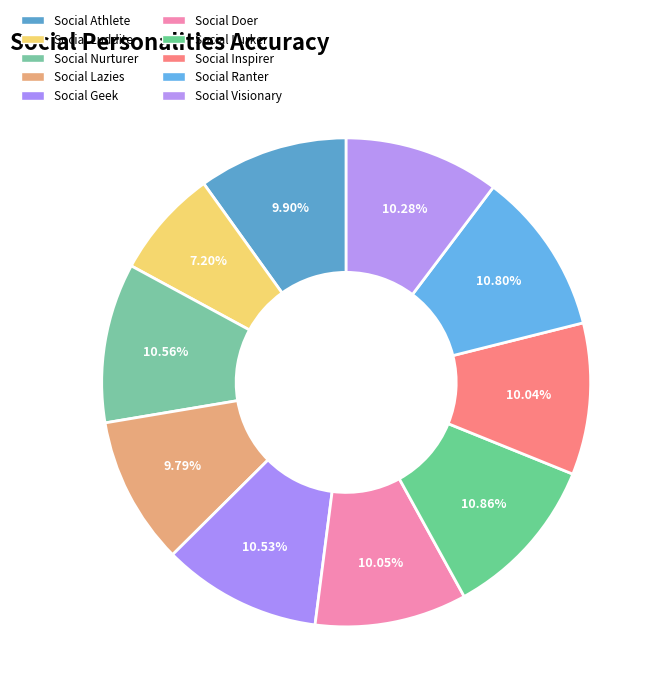

To the nearest percent, what is the difference between the Social Visionary and Social Lurker slice percentages?

1%